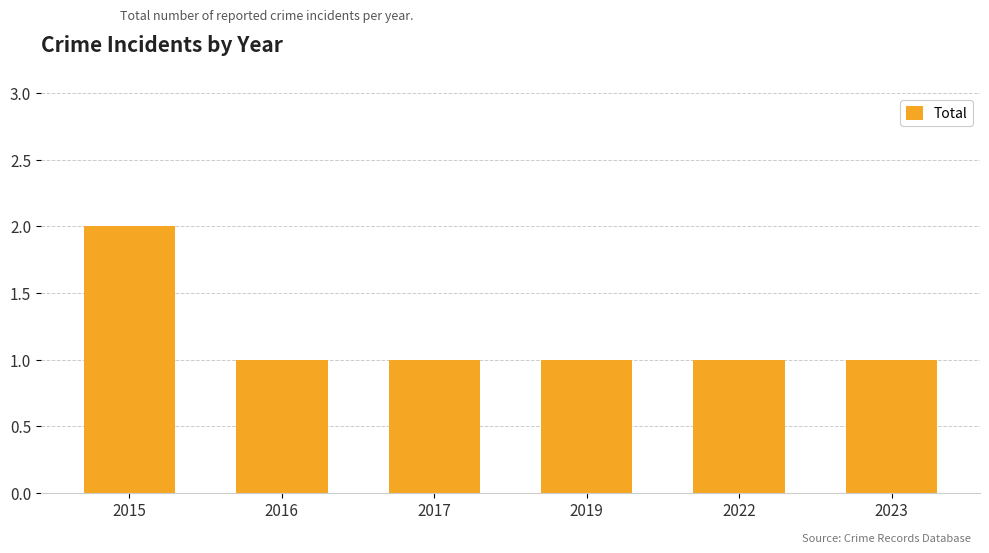

Reading left to right, transcribe all the data shown in this chart.

2	1	1	1	1	1